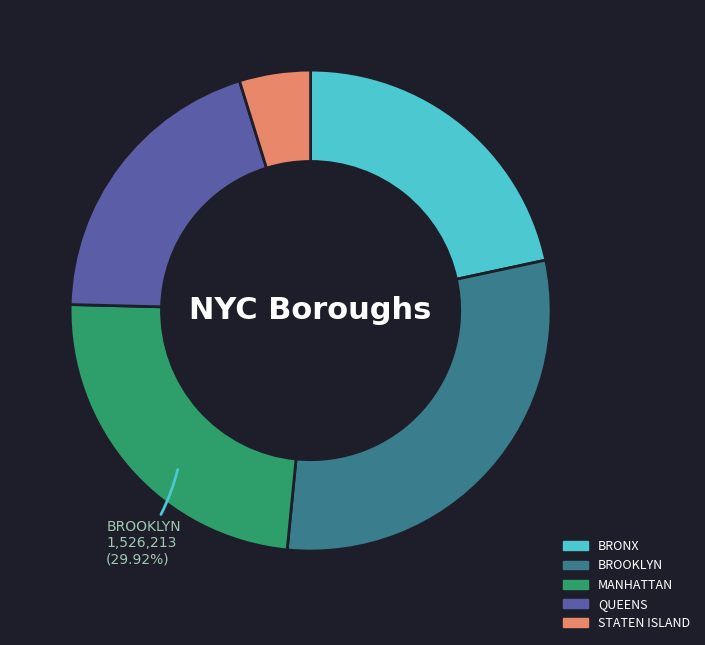

To the nearest percent, what is the difference between the largest and smallest slice percentages?

25%